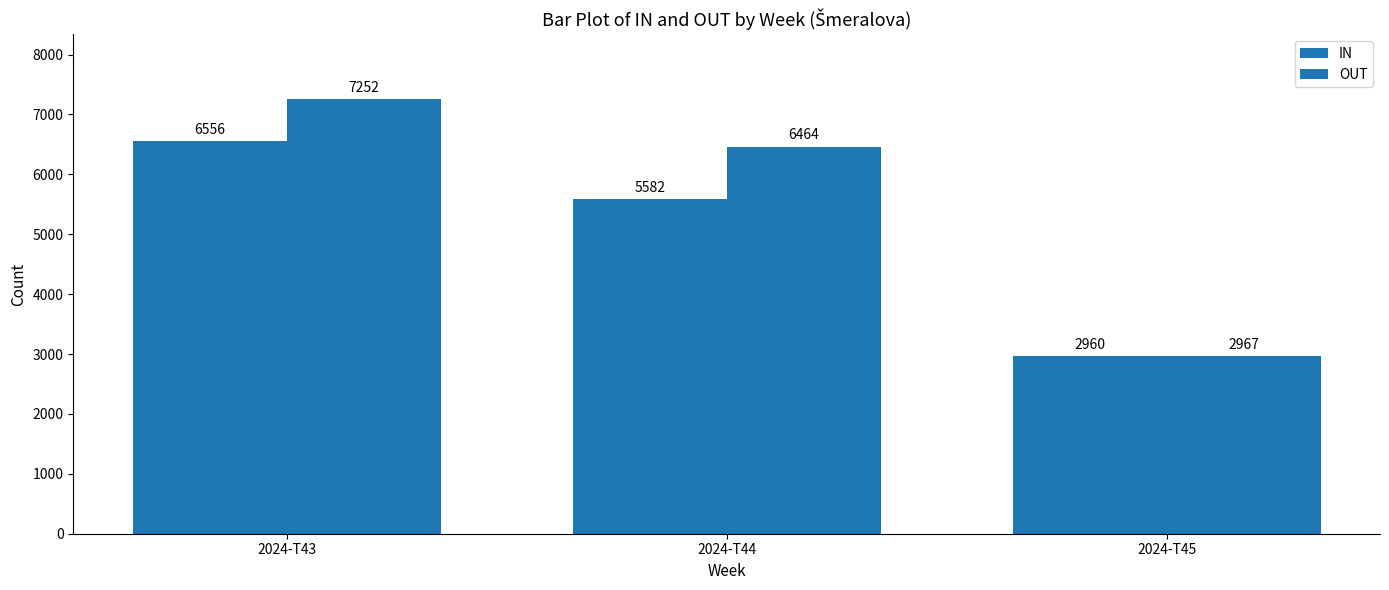

Is it true that IN equals 3246 at 2024-T44?

False